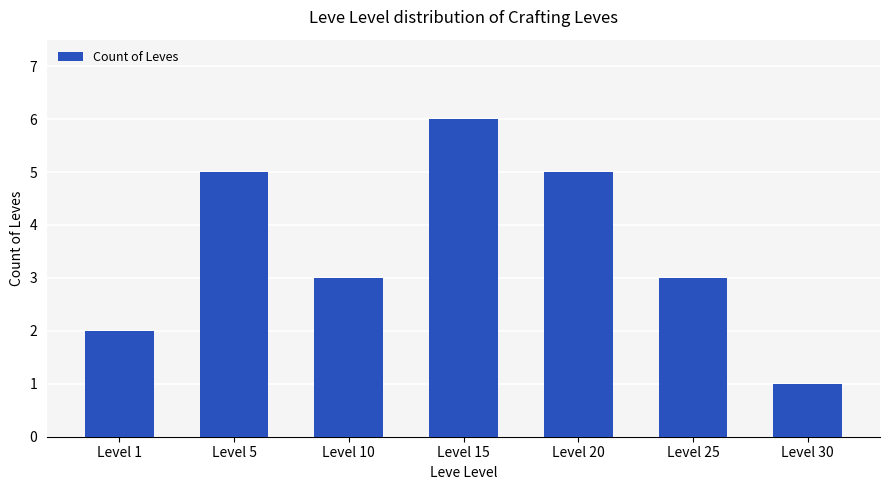

At which category does the chart reach its minimum across all series?

Level 30